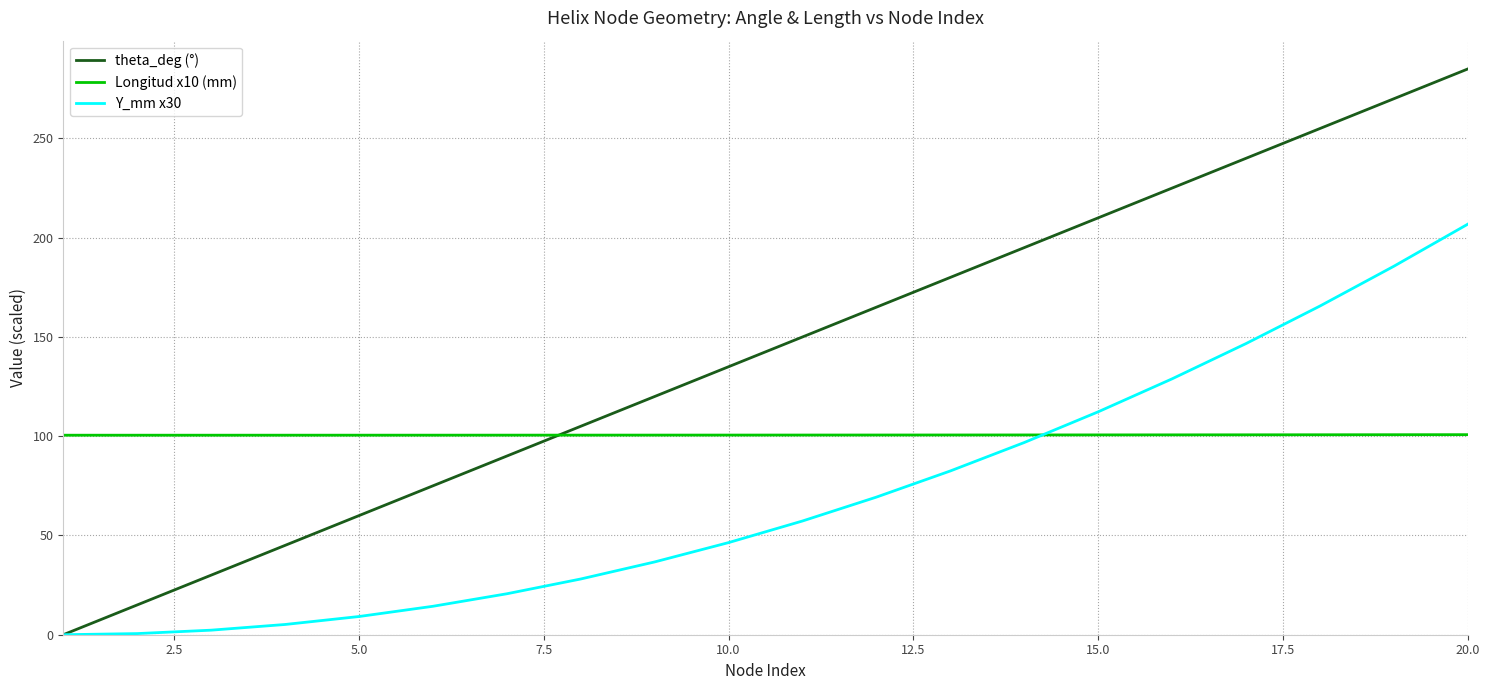

Which series has the largest range (max minus min)?

theta_deg (°)